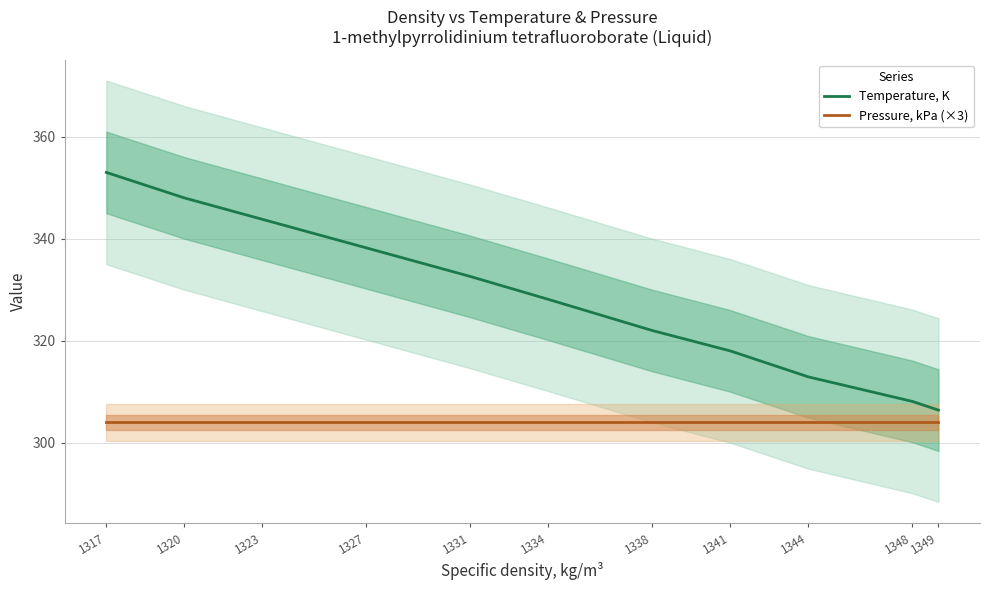

Rank the series at 1344 from highest to lowest value.

Temperature, K, Pressure, kPa (×3)